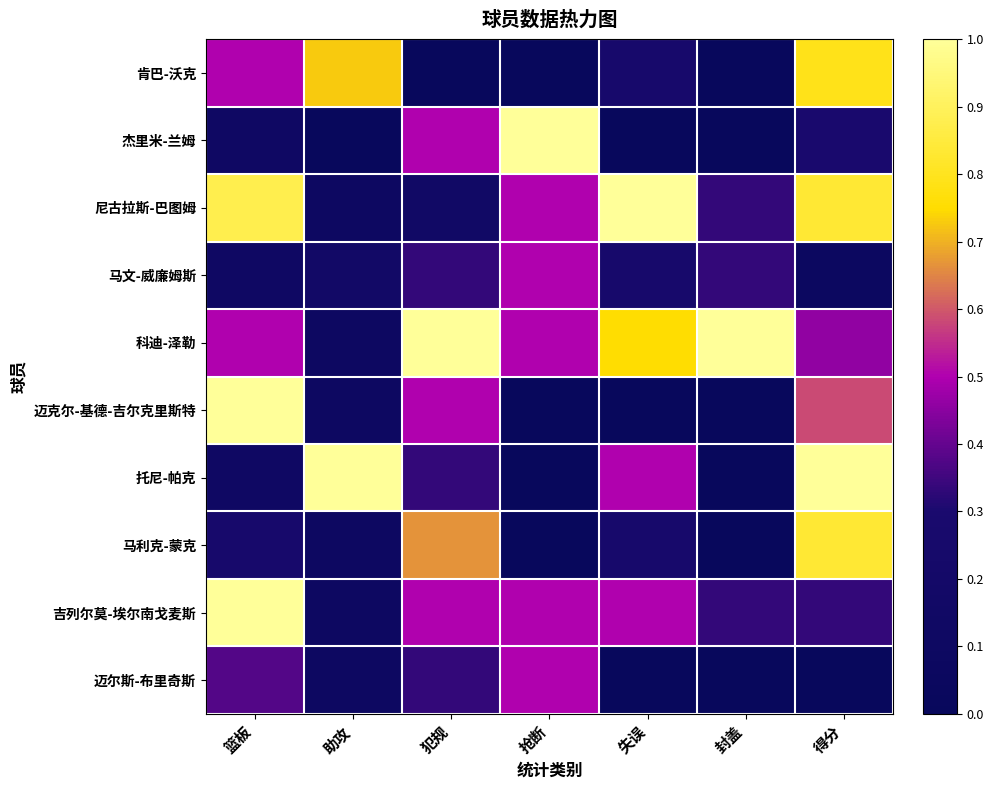

List the series in order of their peak value, highest first.

杰里米-兰姆, 尼古拉斯-巴图姆, 科迪-泽勒, 迈克尔-基德-吉尔克里斯特, 托尼-帕克, 吉列尔莫-埃尔南戈麦斯, 马利克-蒙克, 肯巴-沃克, 马文-威廉姆斯, 迈尔斯-布里奇斯